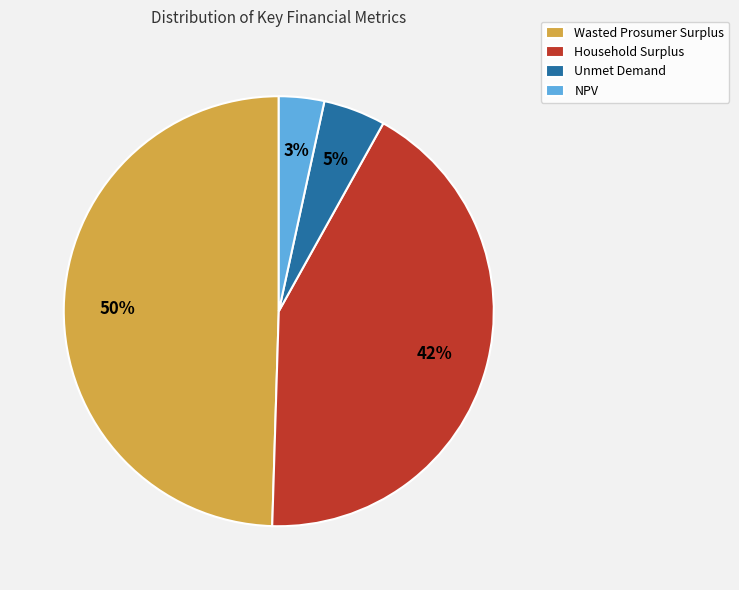

Does Wasted Prosumer Surplus account for over 50% of the chart?

No